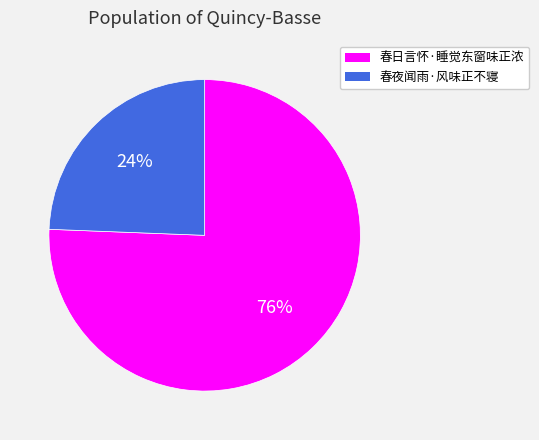

The 春日言怀·睡觉东窗味正浓 slice represents 62% of the pie. True or false?

False